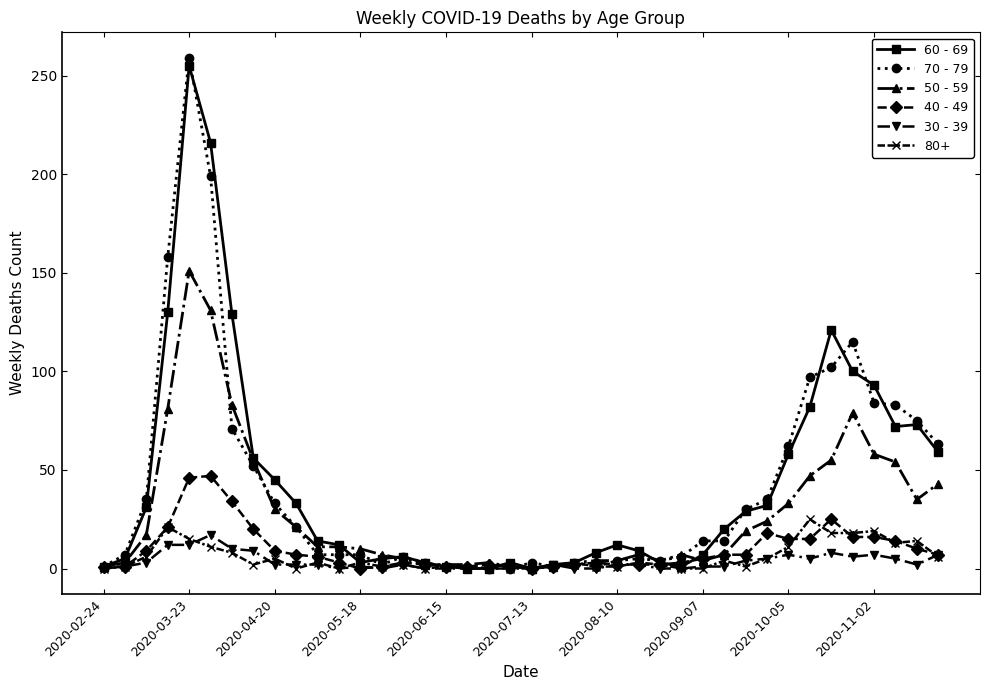

What is the difference between the second highest and minimum values in the 60 - 69 series?

216